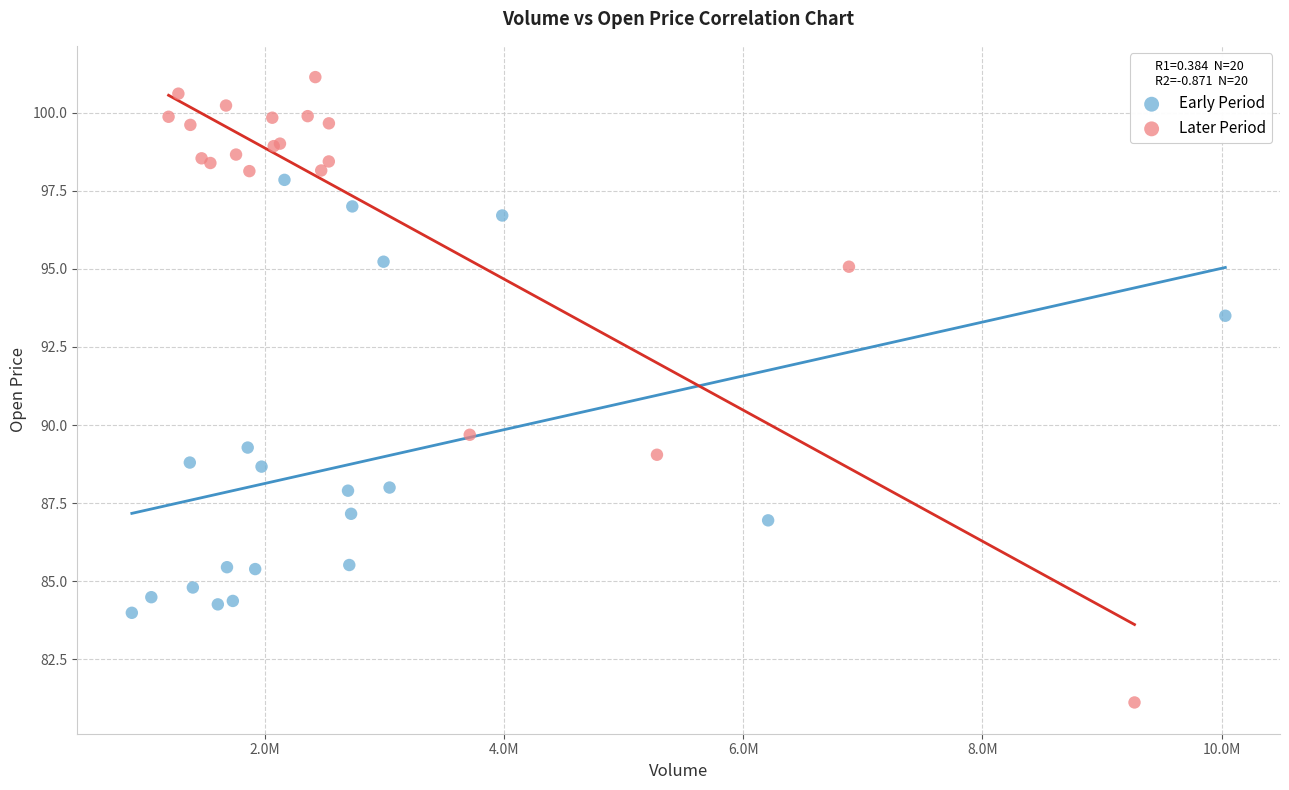

Which series contains the lowest Y value?

Later Period